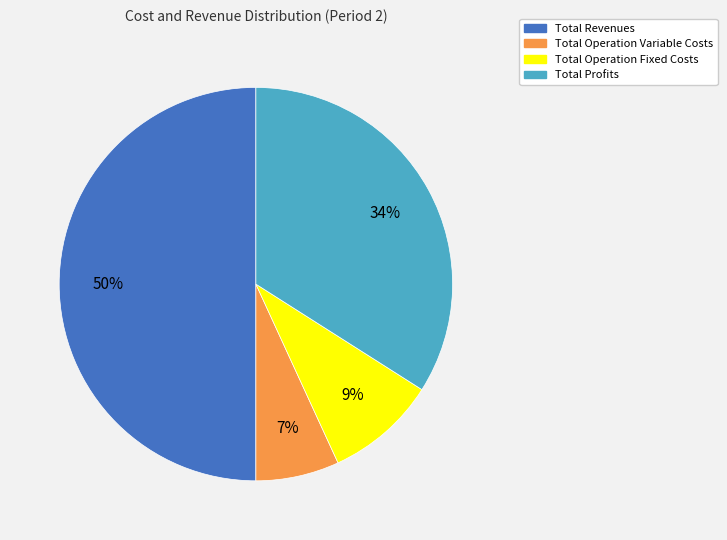

Which category has the smallest portion of the pie?

Total Operation Variable Costs